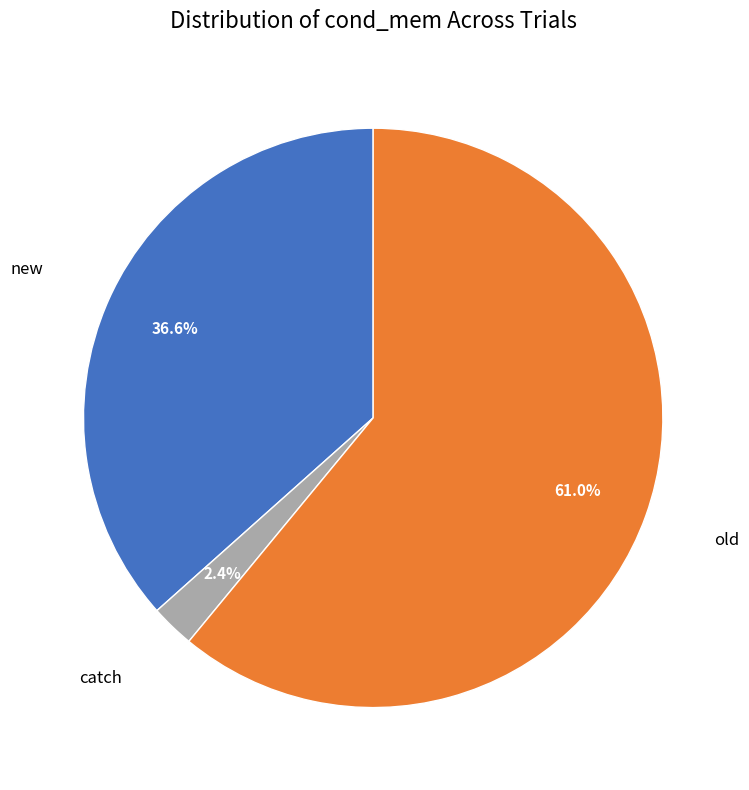

How many segments does this pie chart have?

3